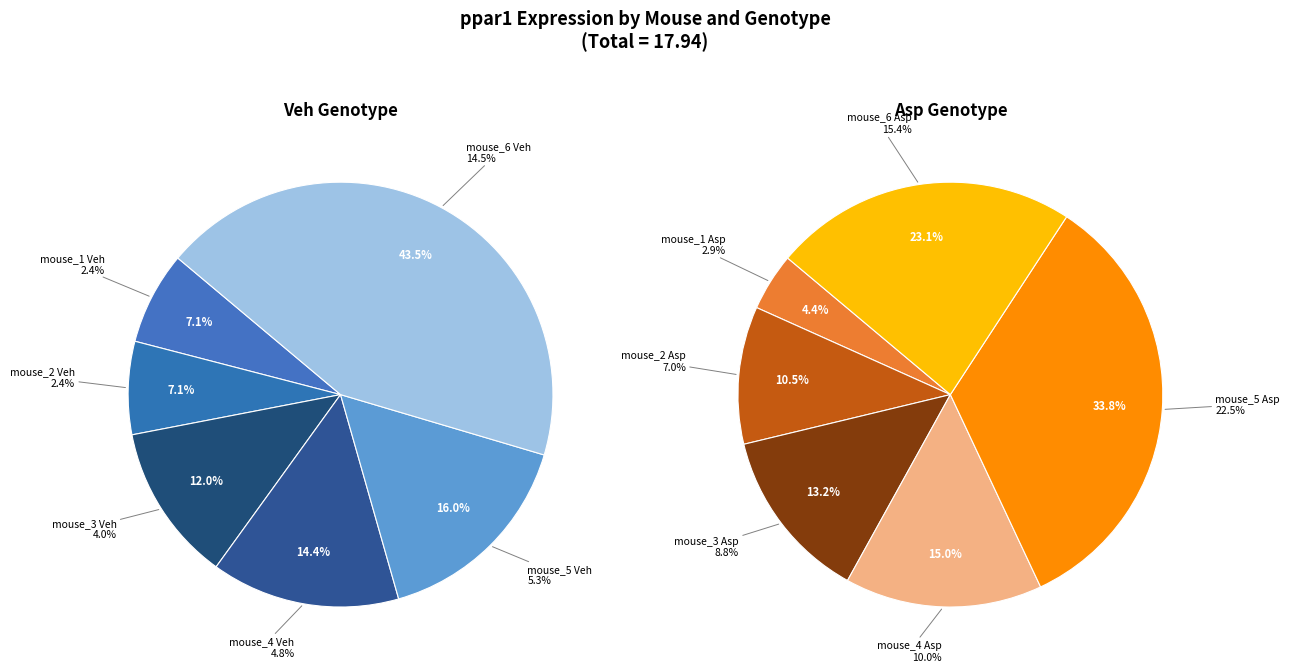

Rank the categories by value from highest to lowest.

mouse_5 Asp, mouse_6 Asp, mouse_6 Veh, mouse_4 Asp, mouse_3 Asp, mouse_2 Asp, mouse_5 Veh, mouse_4 Veh, mouse_3 Veh, mouse_1 Asp, mouse_2 Veh, mouse_1 Veh